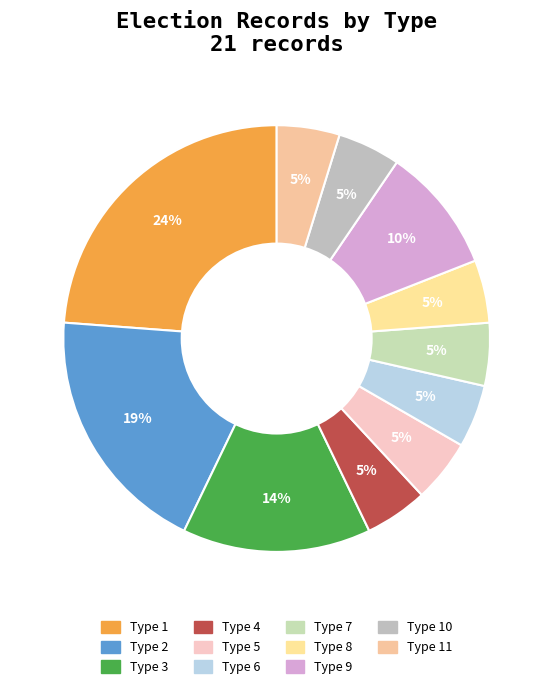

Approximately how many times larger is the value at Type 11 compared to Type 8?

1.0